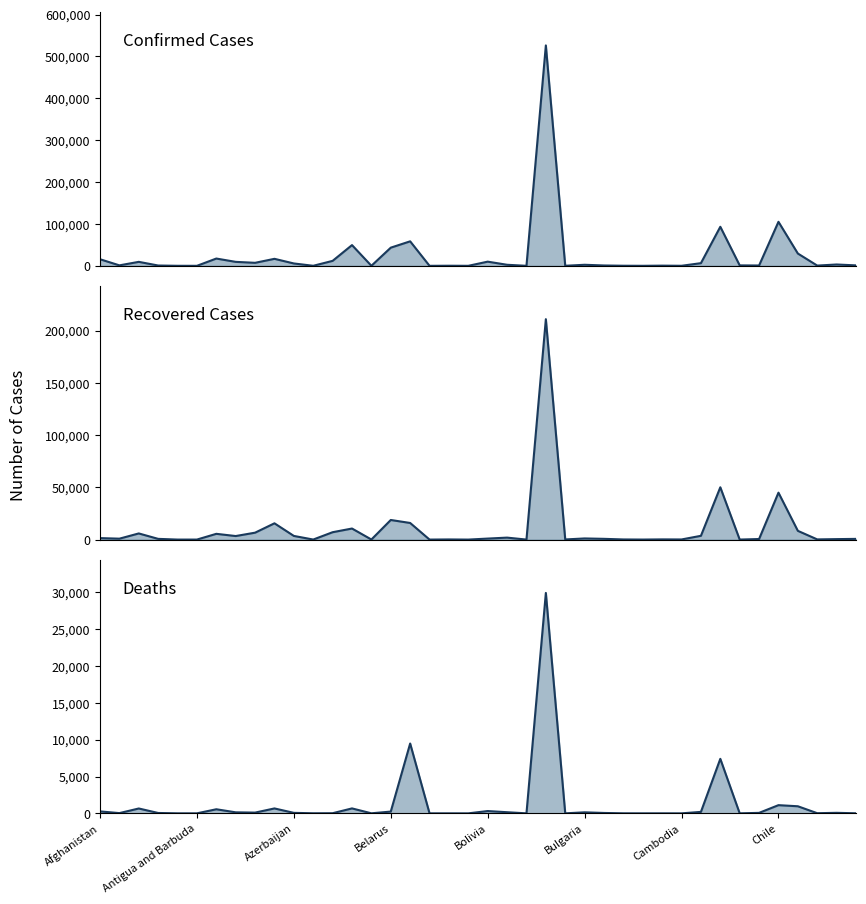

Which series has the largest range (max minus min)?

Confirmed